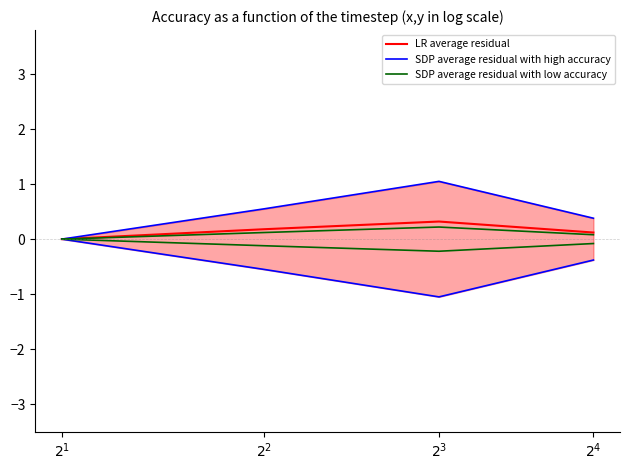

Is this an area chart (filled region under the line)?

No